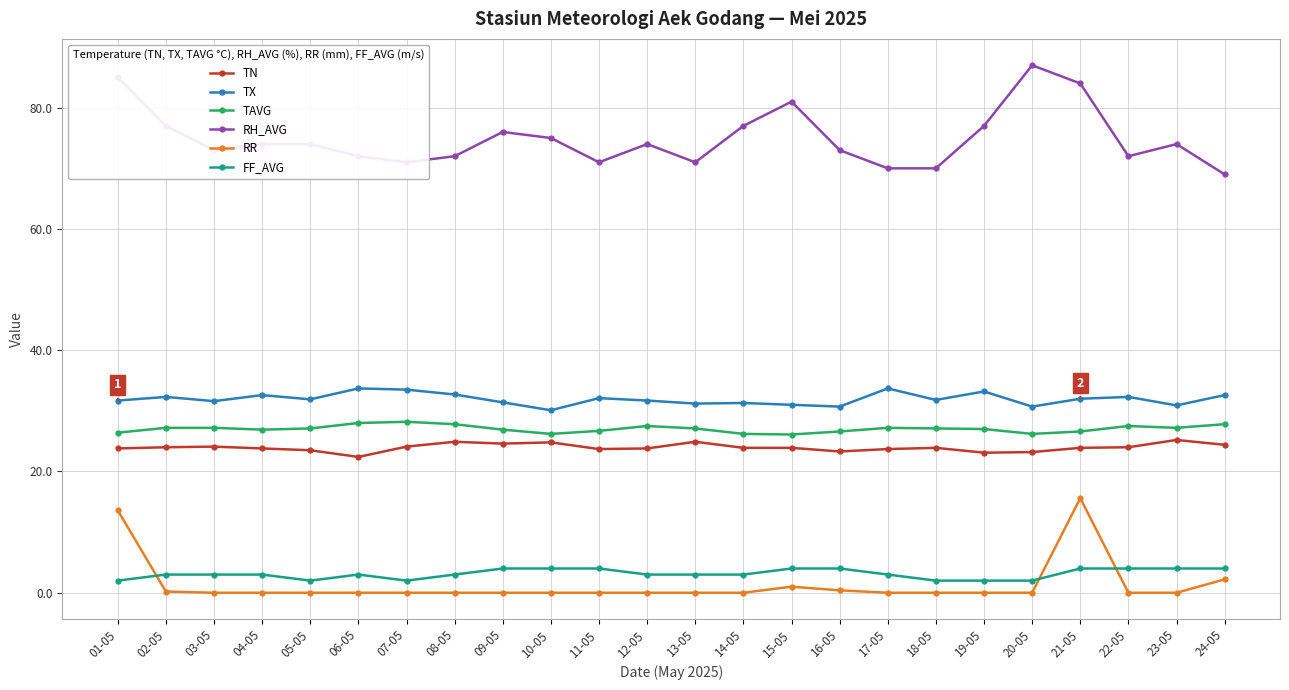

Which label corresponds to the largest value in the chart?

20-05